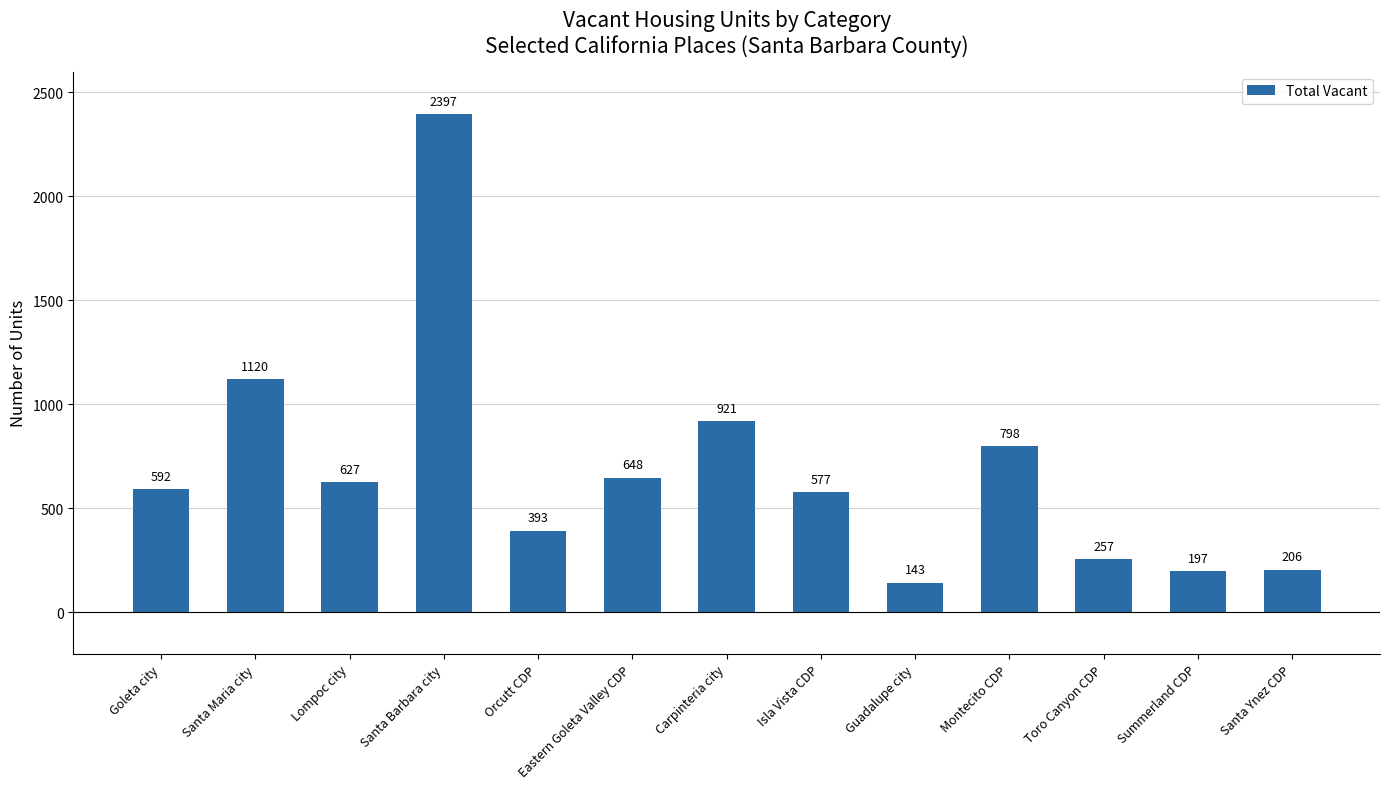

Between Santa Maria city and Carpinteria city, which is larger?

Santa Maria city